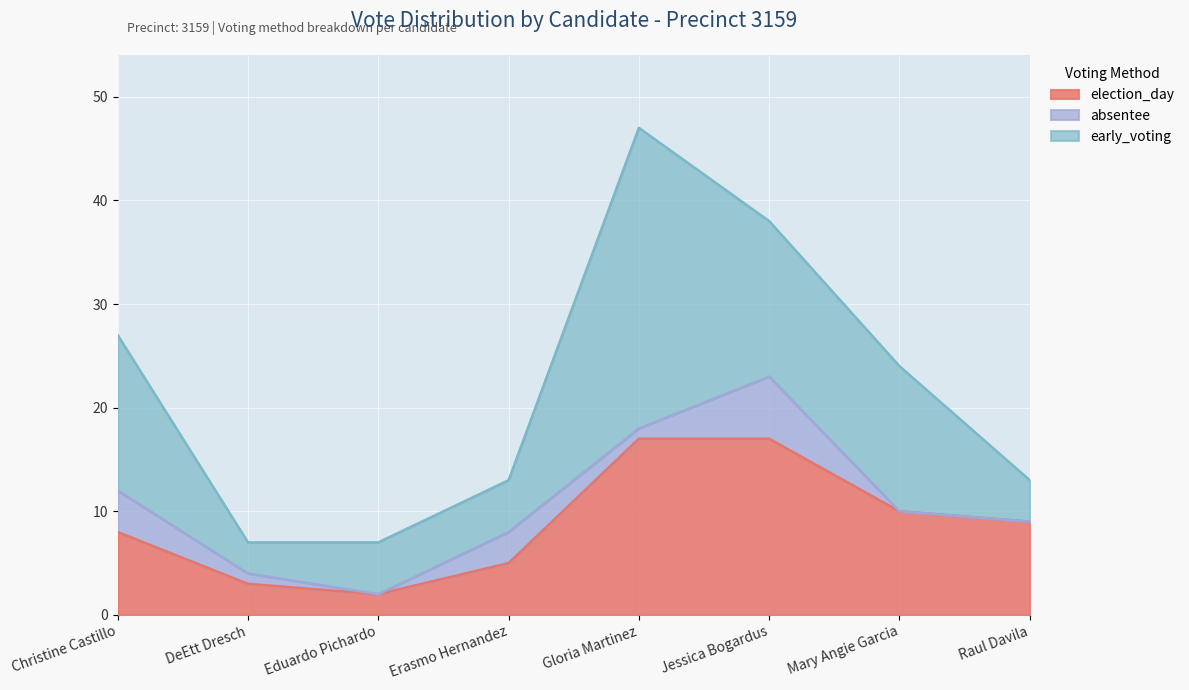

Which category has the lowest value in the election_day series?

Eduardo Pichardo